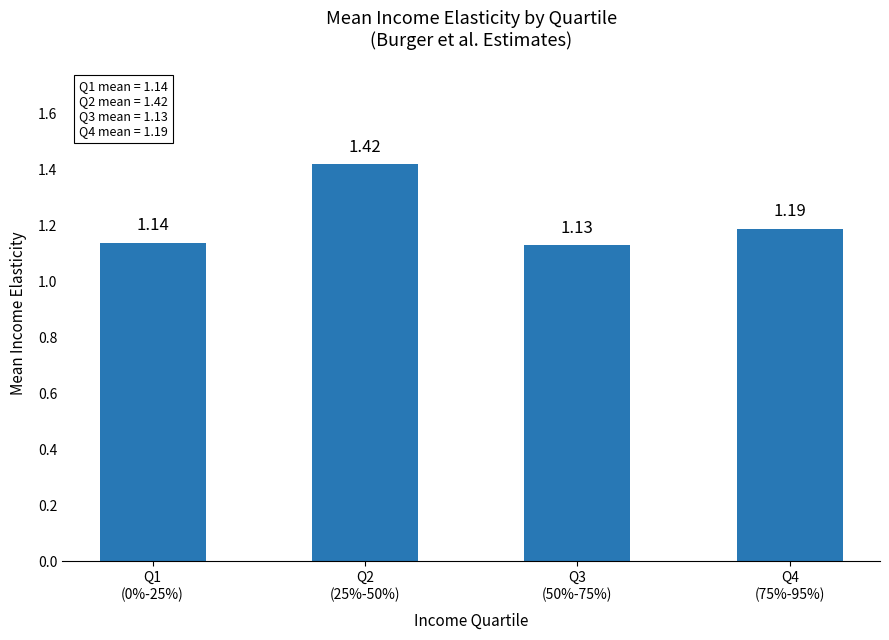

What is the difference between the maximum and minimum values?

0.3